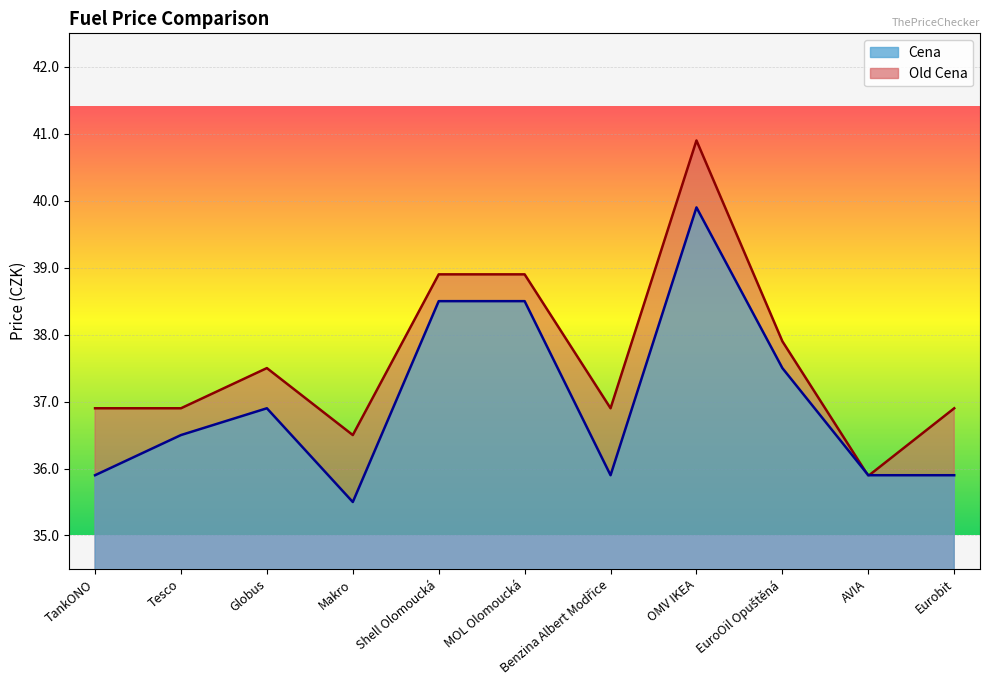

In Old Cena, how many points are lower than both neighbors (excluding endpoints)?

3